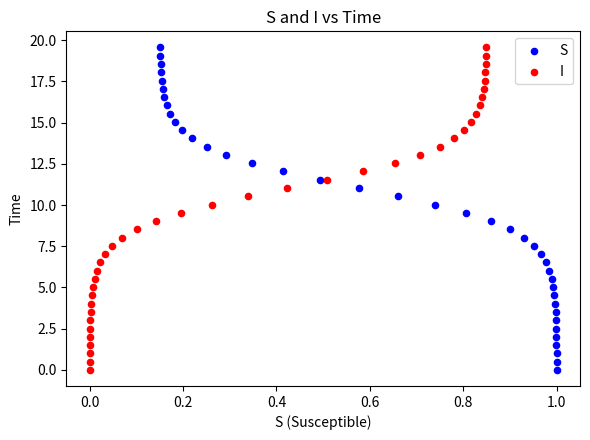

What are all the series names shown in the legend?

S, I